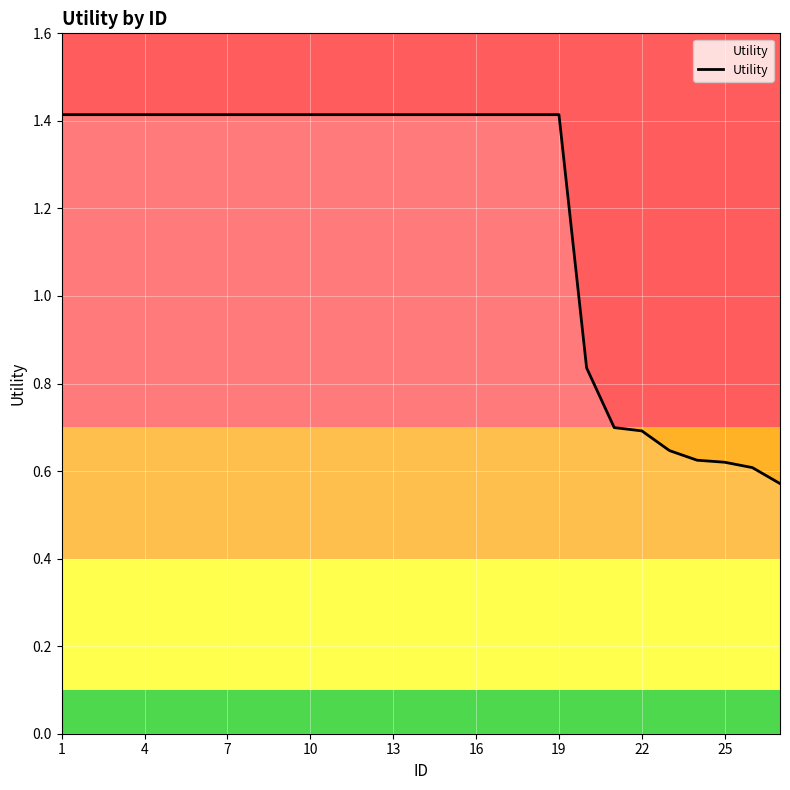

What is the greatest value displayed?

1.4